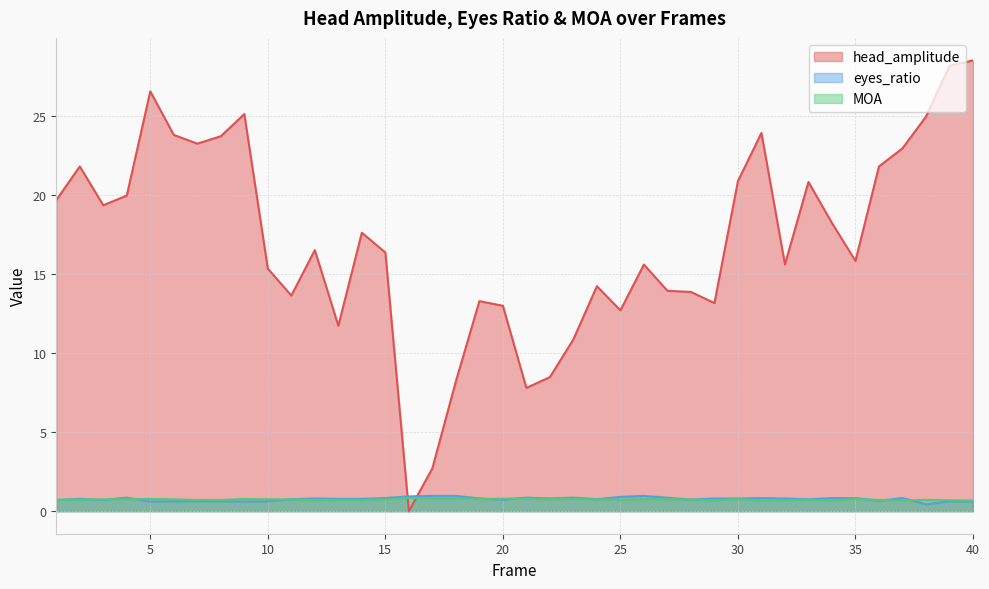

How many lines are shown in the chart?

3